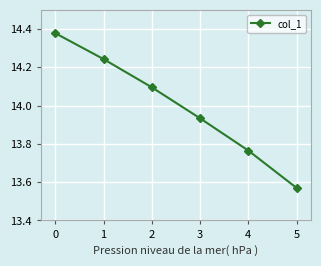

What is the difference between the maximum and minimum values?

0.8